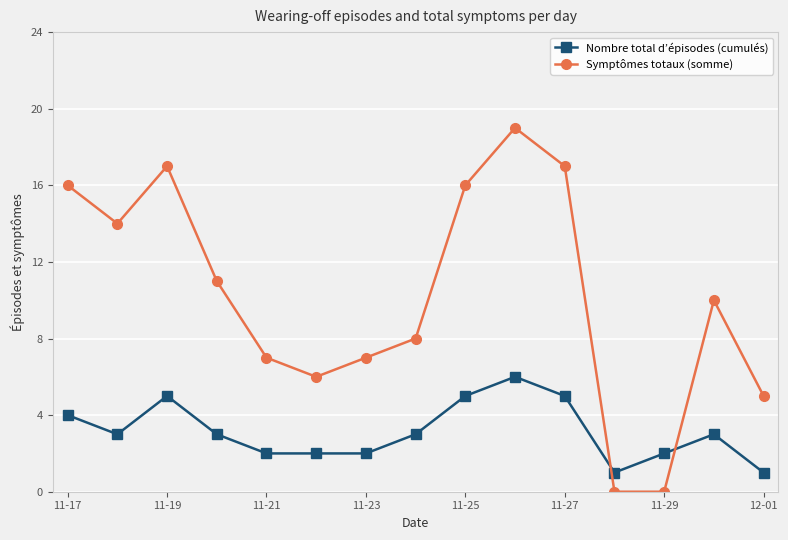

After their last crossing, which series has the higher values: Nombre total d’épisodes (cumulés) or Symptômes totaux (somme)?

Symptômes totaux (somme)